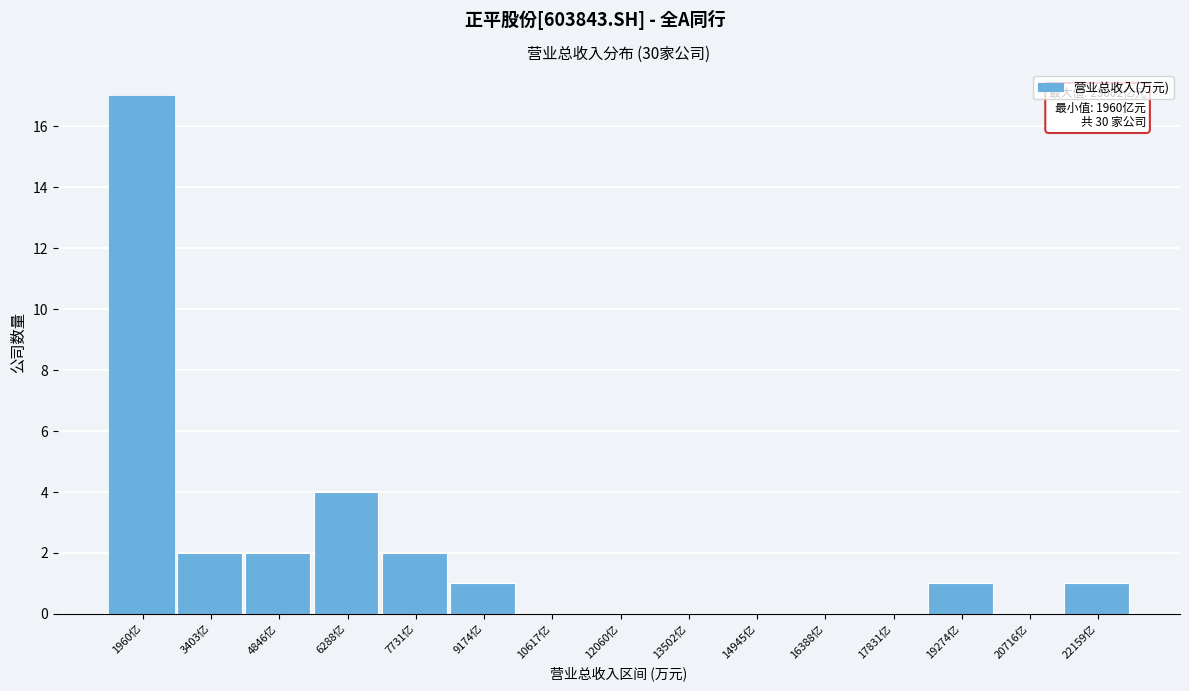

Reading right to left, what are all the values shown in this chart?

22159亿=1	20716亿=0	19274亿=1	17831亿=0	16388亿=0	14945亿=0	13502亿=0	12060亿=0	10617亿=0	9174亿=1	7731亿=2	6288亿=4	4846亿=2	3403亿=2	1960亿=17